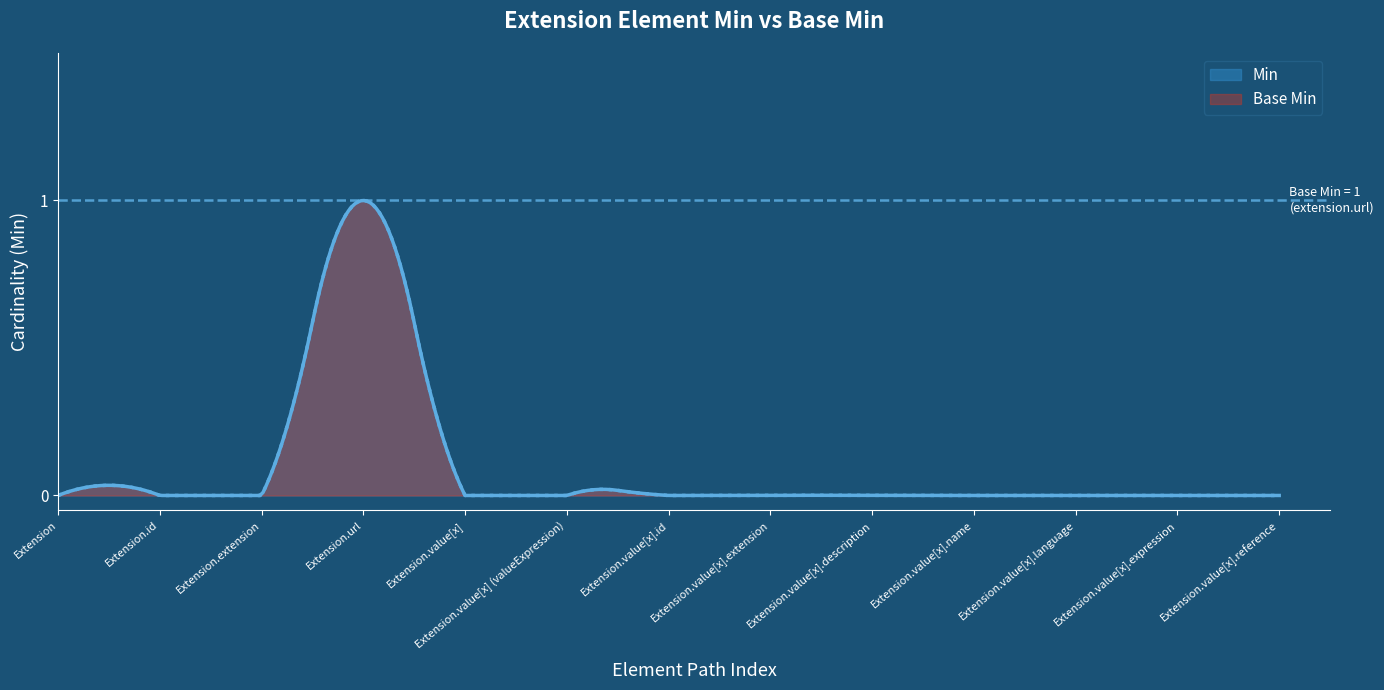

What is the difference between the maximum and minimum values in the Base Min series?

1